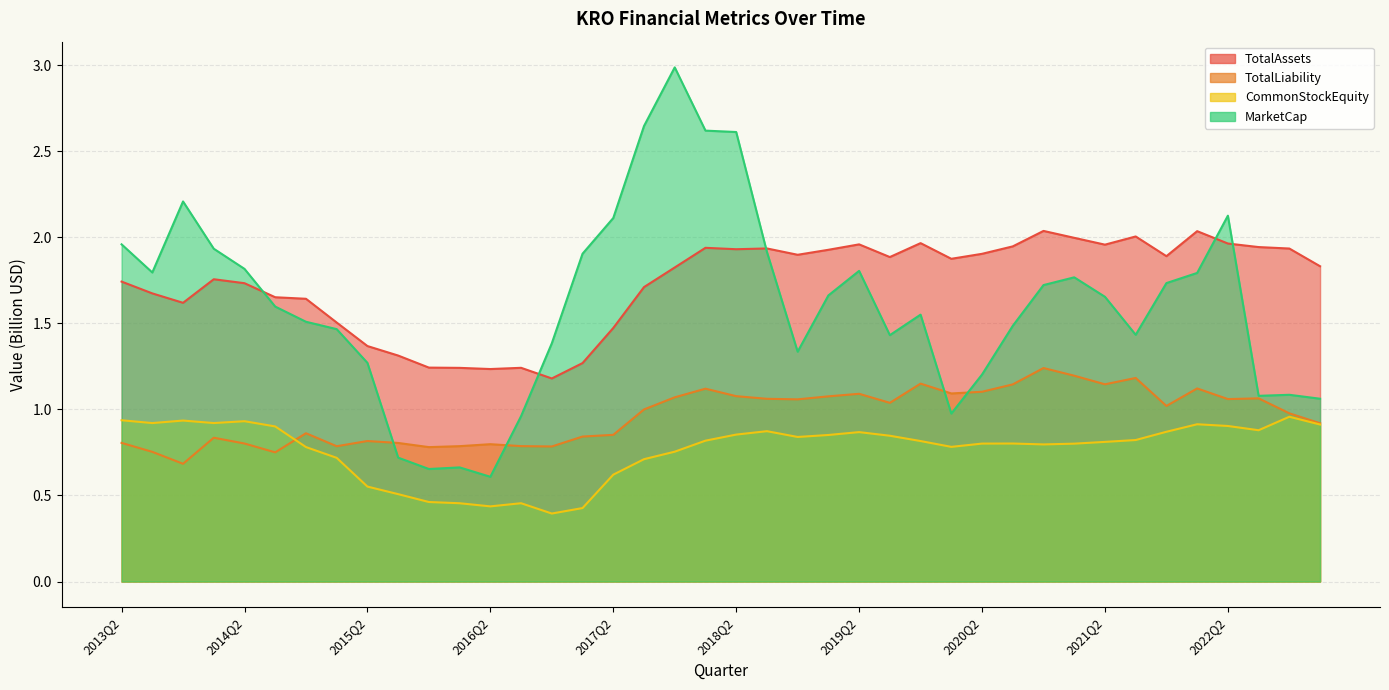

Rank the series at 2013Q4 from lowest to highest value.

TotalLiability, CommonStockEquity, TotalAssets, MarketCap